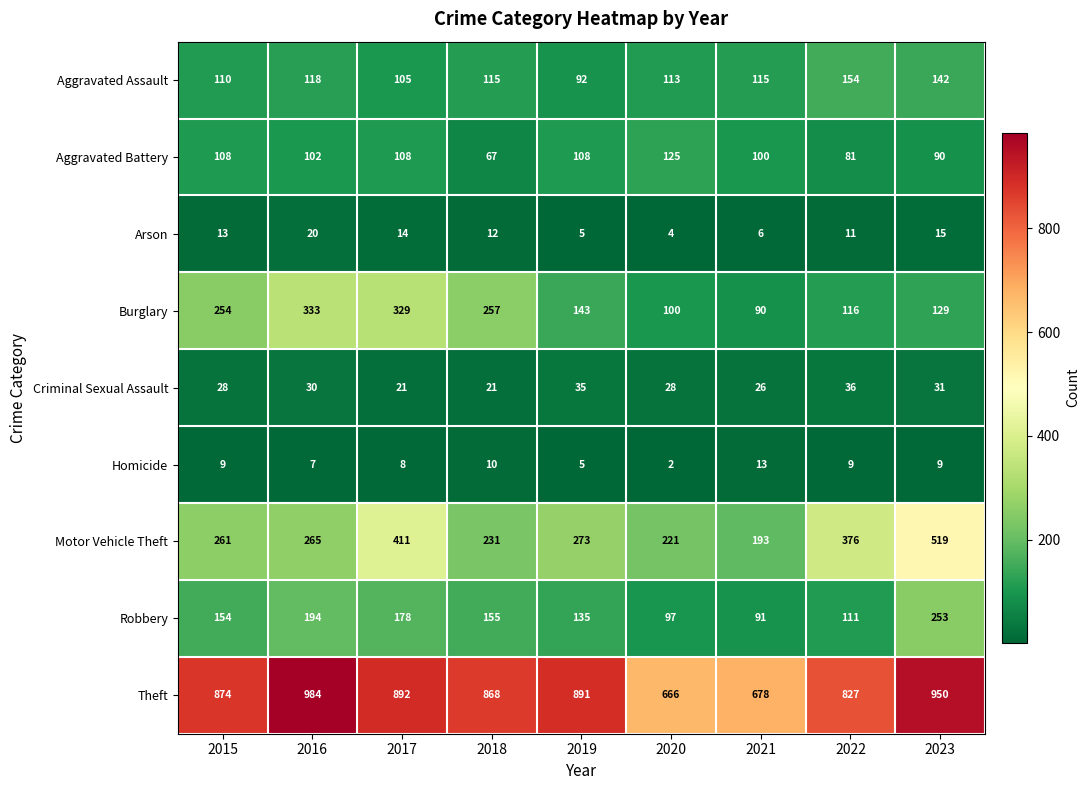

What is the sum of all Criminal Sexual Assault values?

256